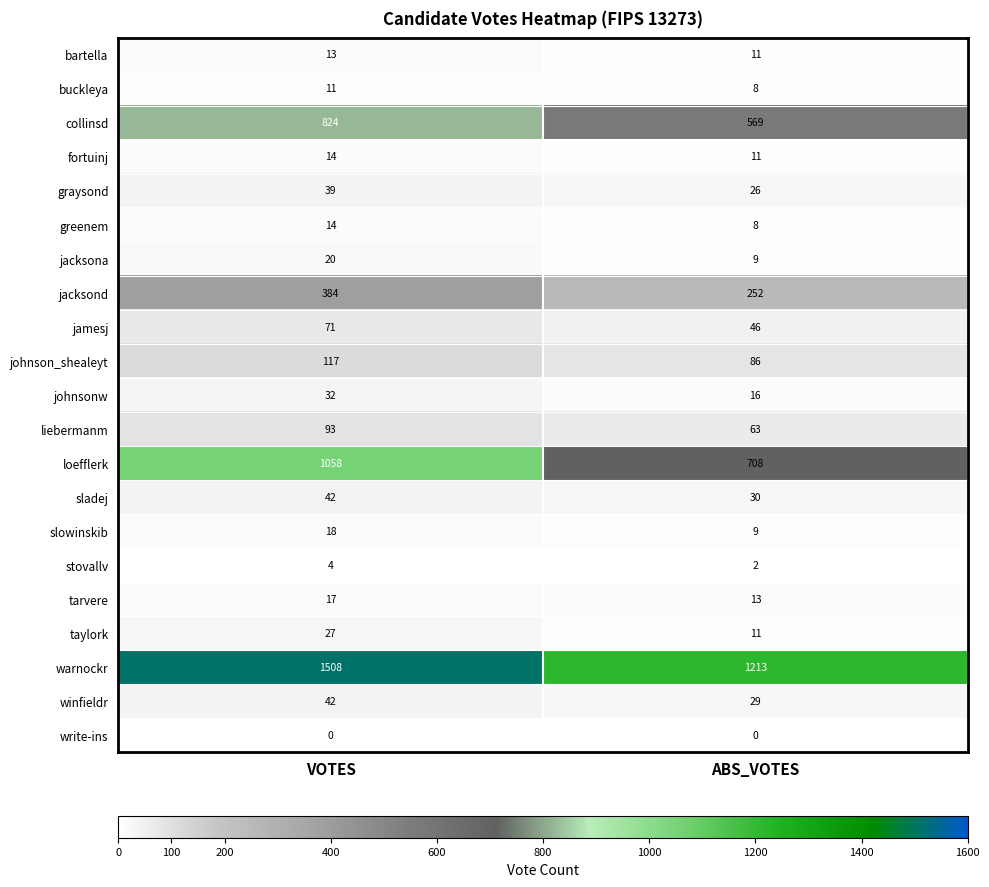

What is the greatest value displayed?

1508